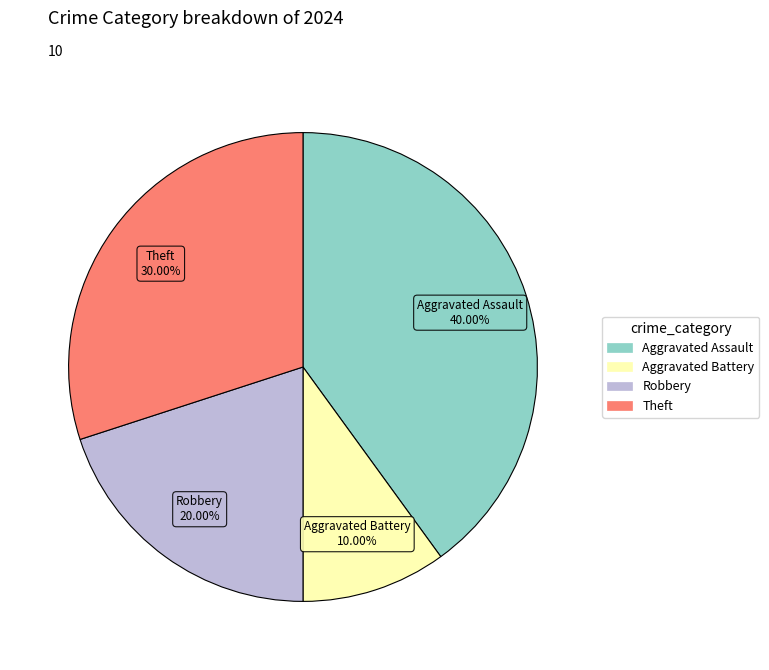

Is there any slice that represents more than half of the pie?

No